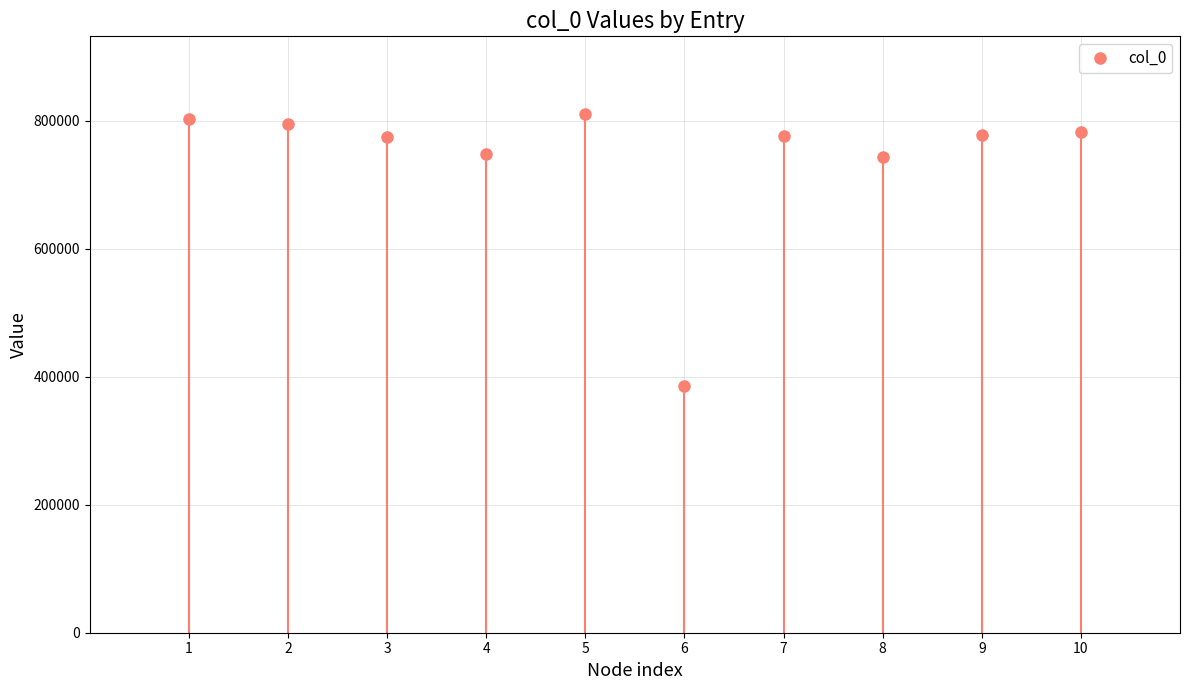

Rank the categories by value from lowest to highest.

6, 8, 4, 3, 7, 9, 10, 2, 1, 5